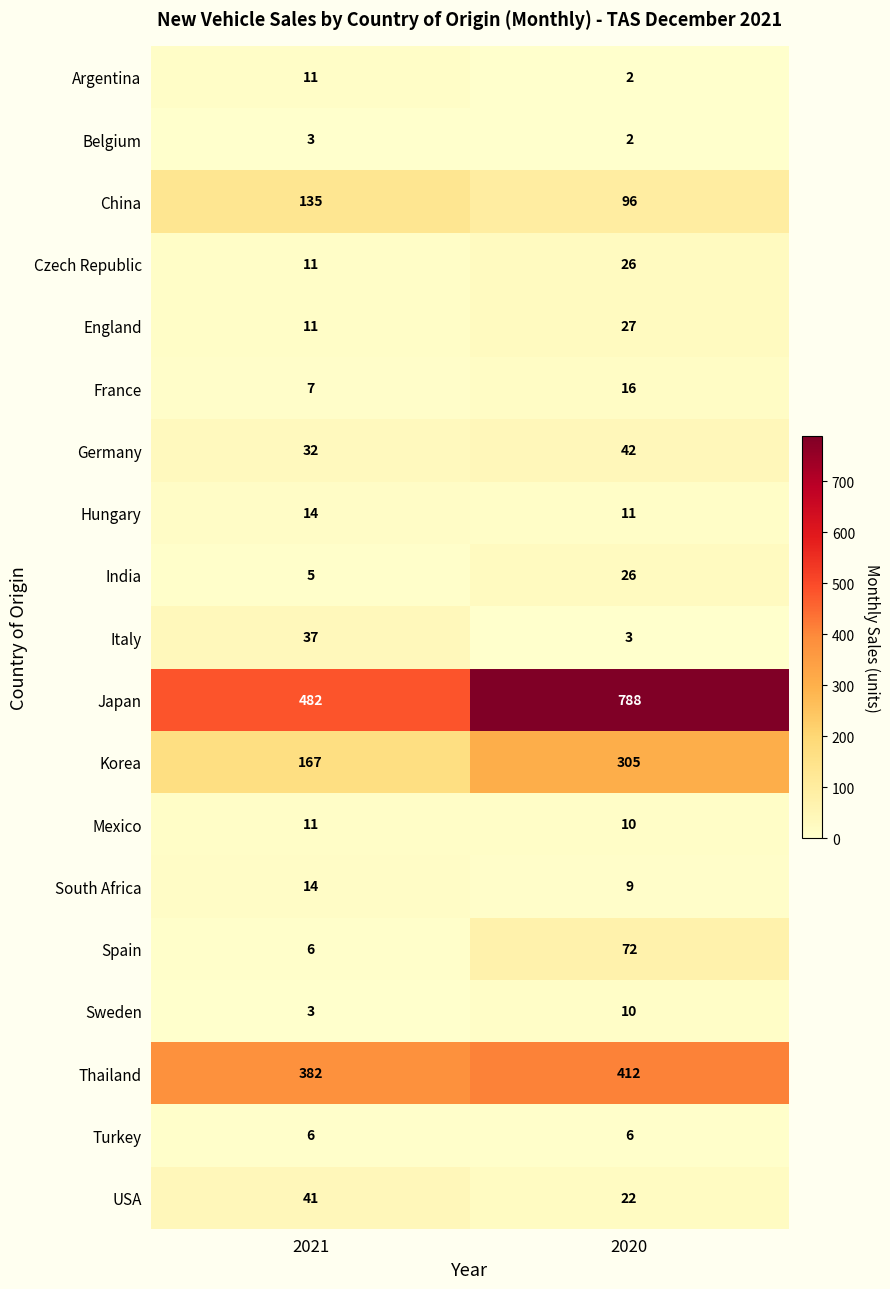

Which series has the largest total across all categories?

Japan